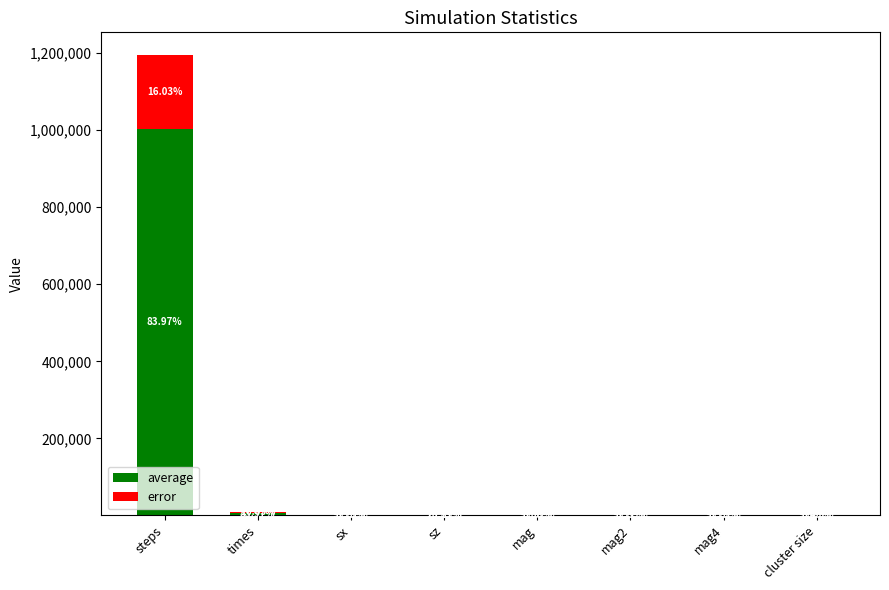

What is the label of the 1st bar from the right?

cluster size